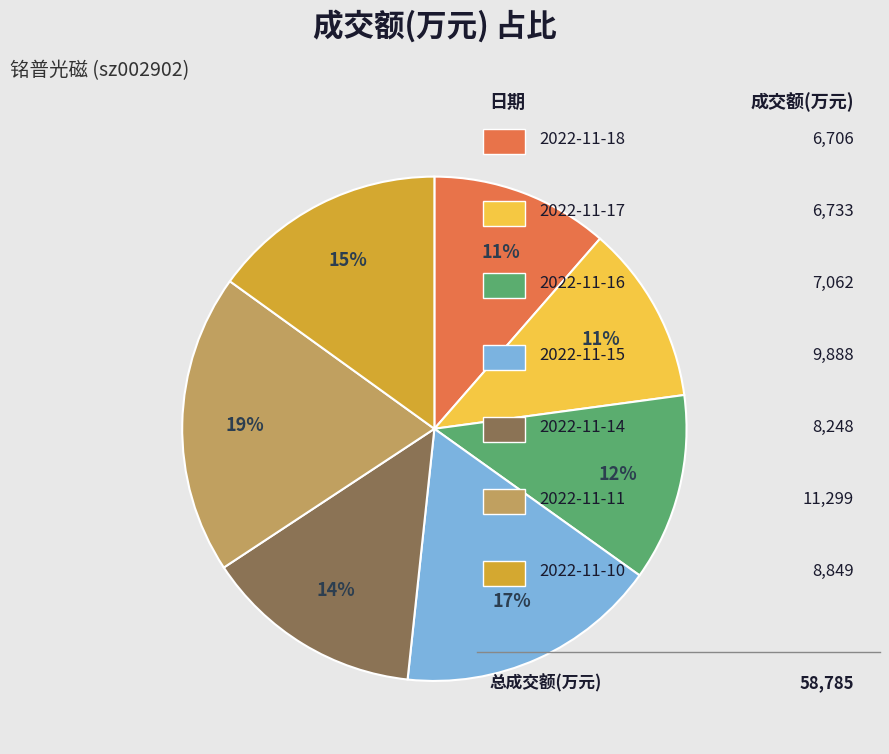

Is there any slice that represents more than half of the pie?

No